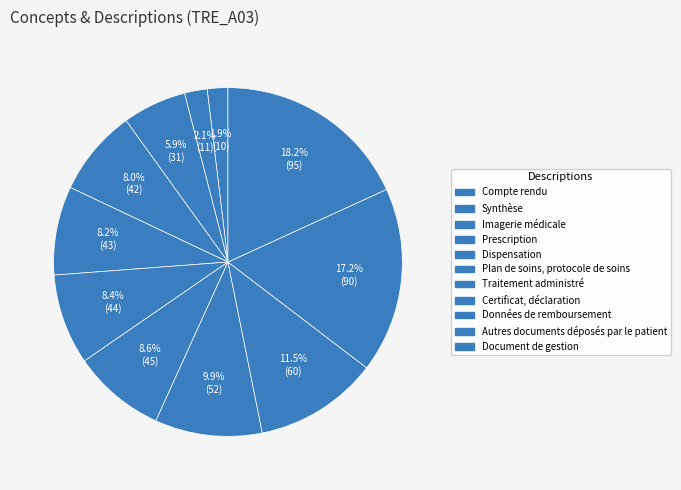

To the nearest percent, what is the combined percentage of Document de gestion and Imagerie médicale?

24%